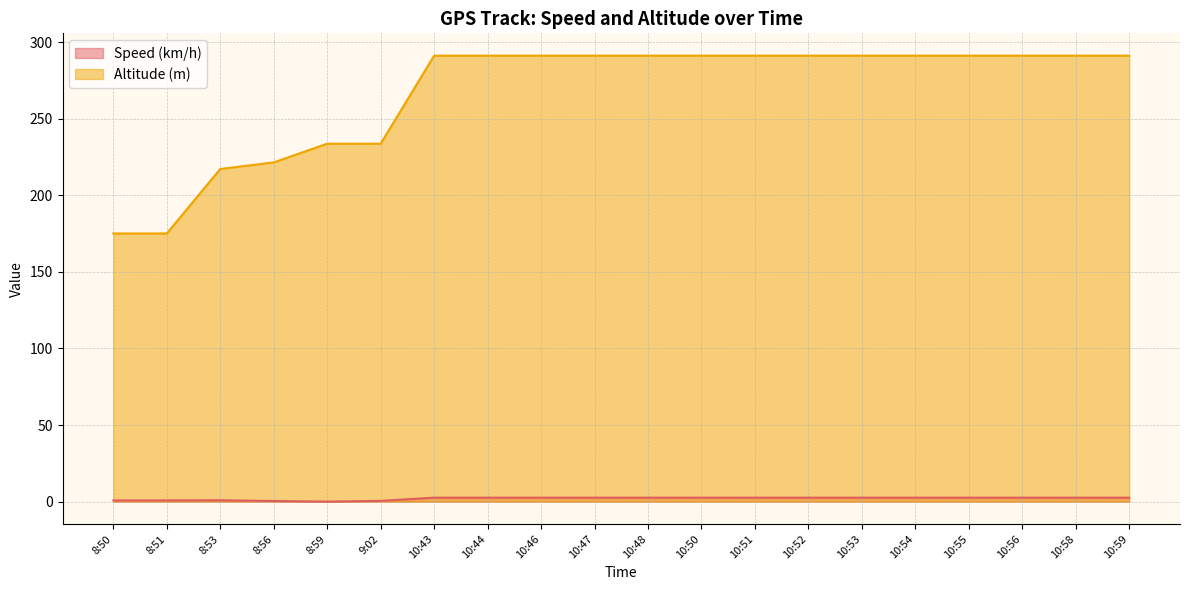

Does the chart have visible grid lines?

Yes